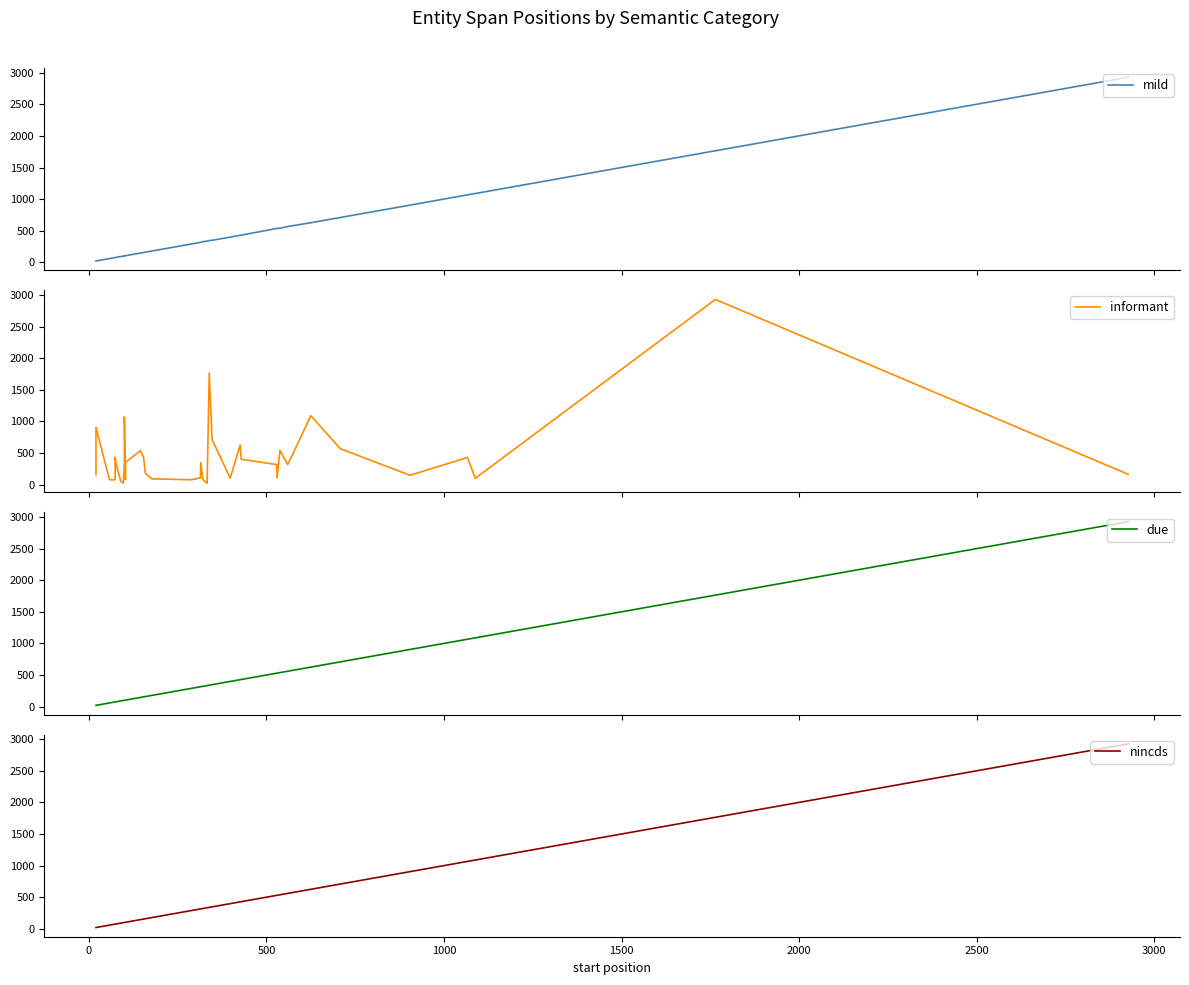

How many values in the due series exceed 314?

19